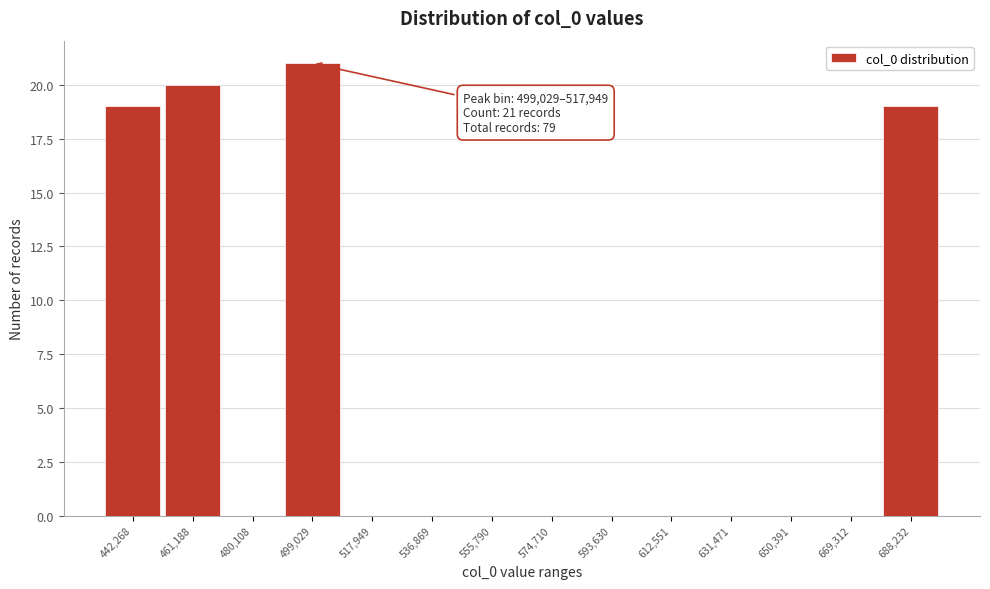

What is the greatest value displayed?

21